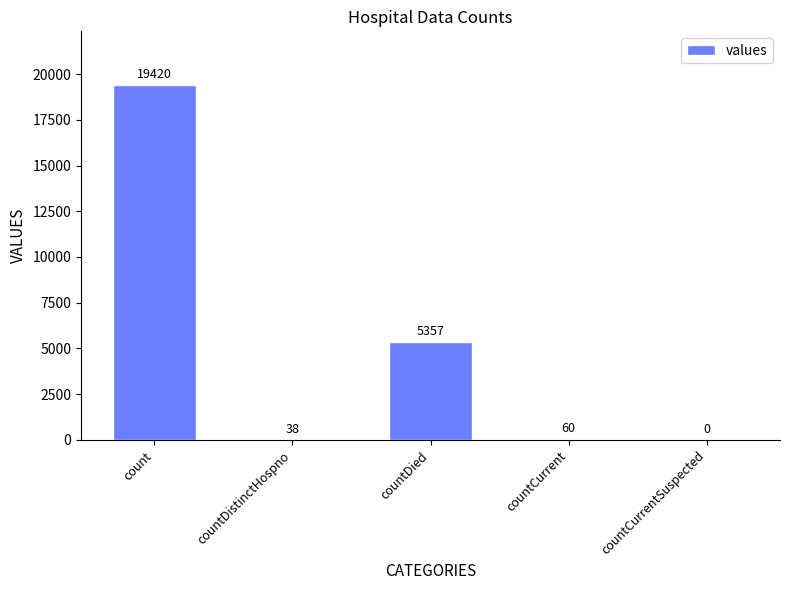

What is the sum of the values at countDied and countCurrent?

5417